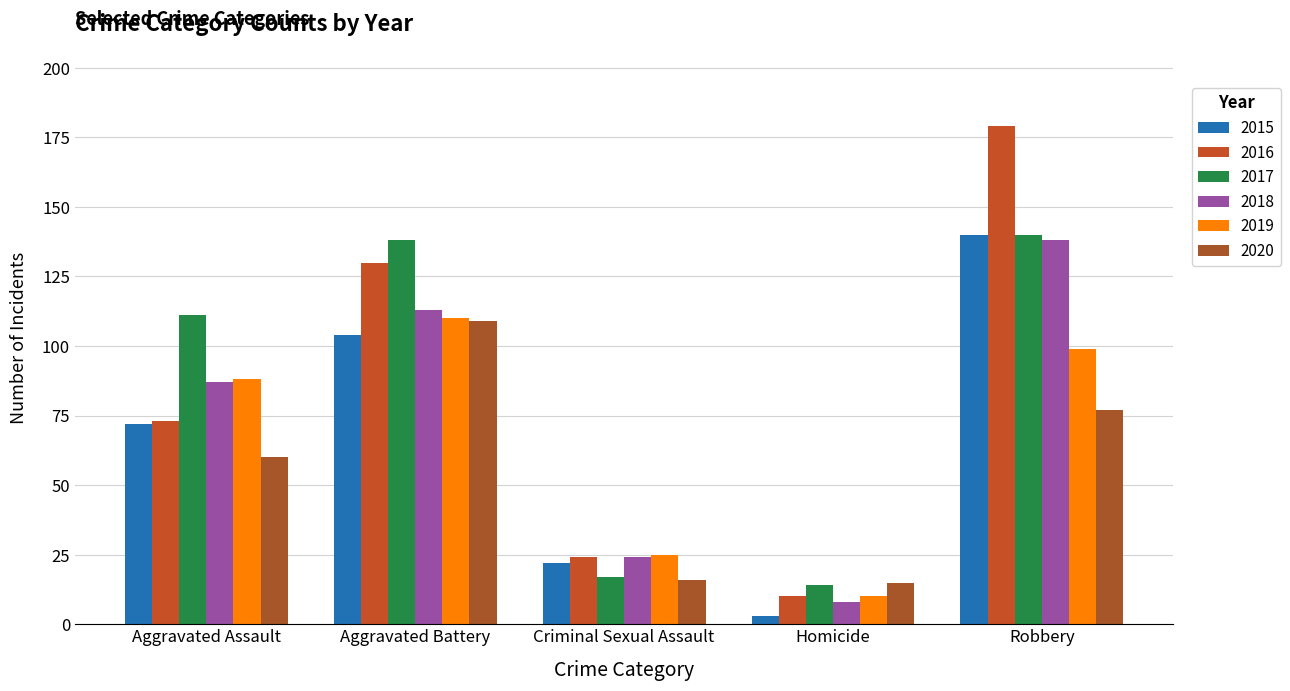

Does the chart contain stacked bars?

No